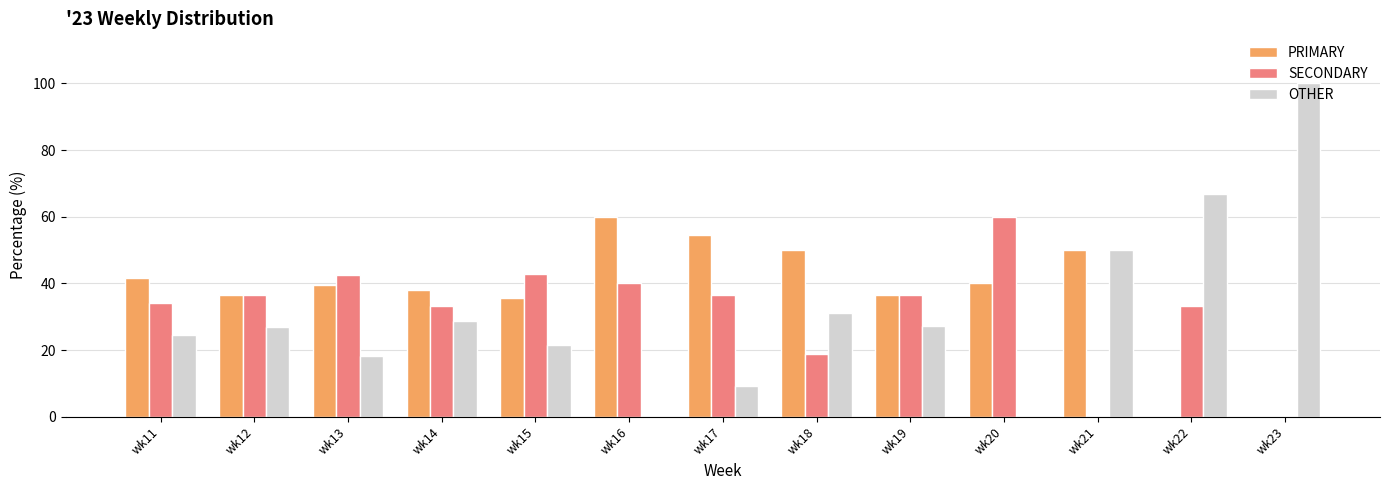

How many groups of bars are there?

13